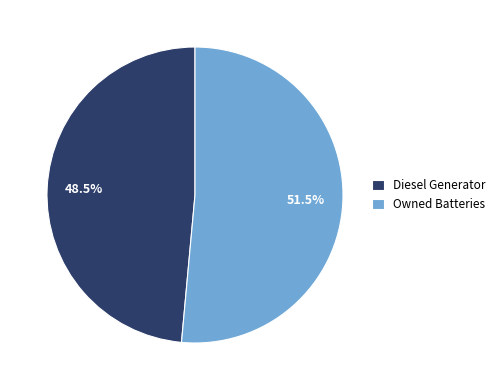

Between Owned Batteries and Diesel Generator, which is larger?

Owned Batteries